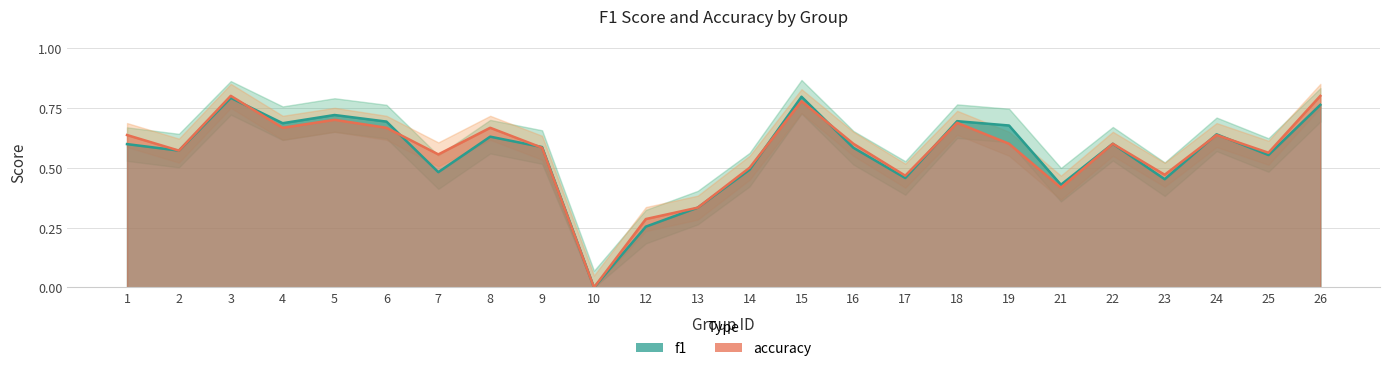

At which category is the sum across all series the highest?

3